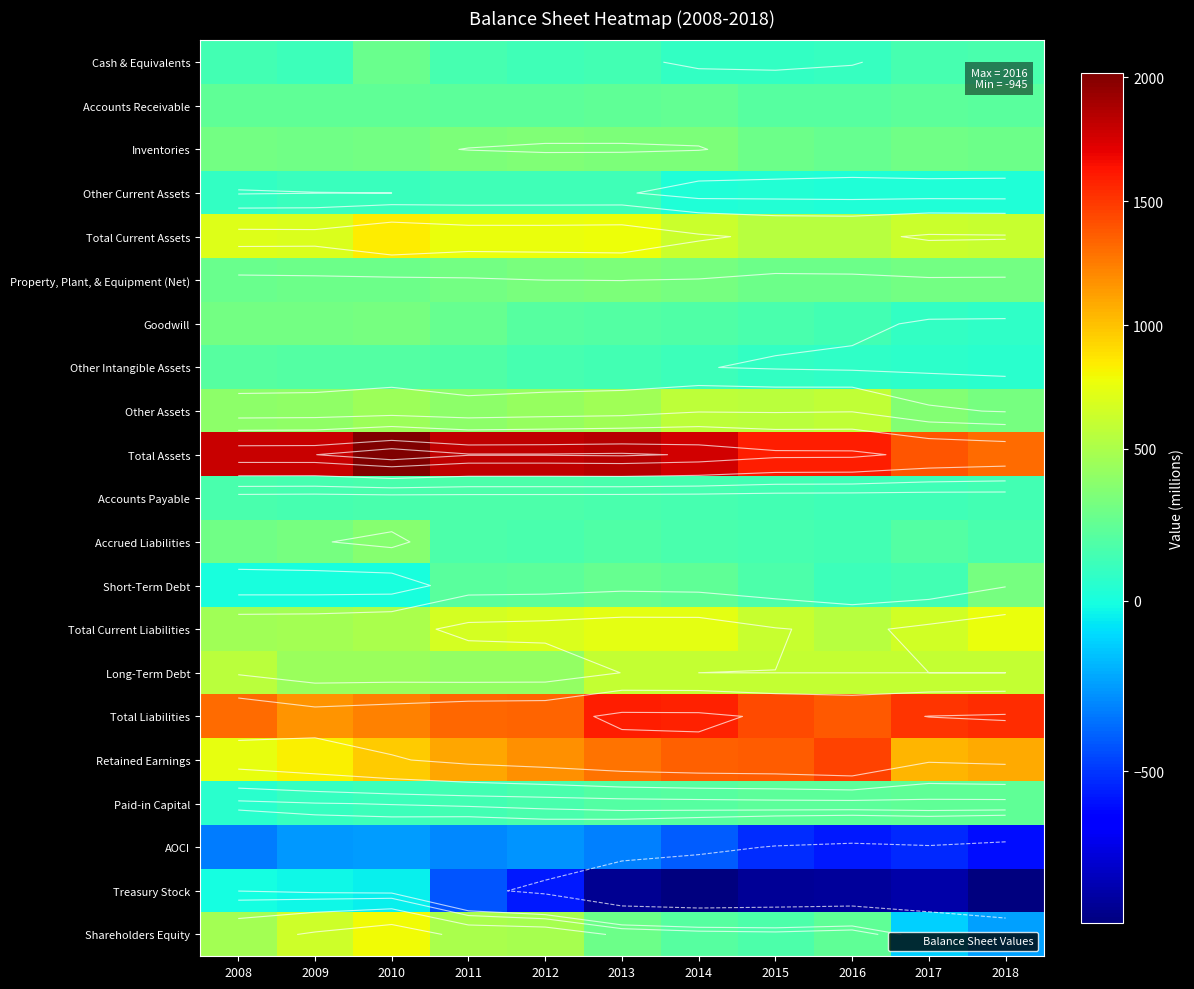

At which label does Total Current Assets first exceed 697?

2008